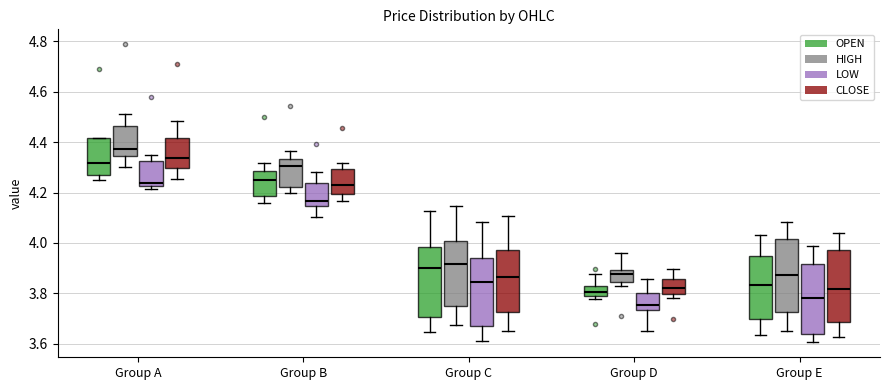

Which box's median line is the highest?

Group A (HIGH)